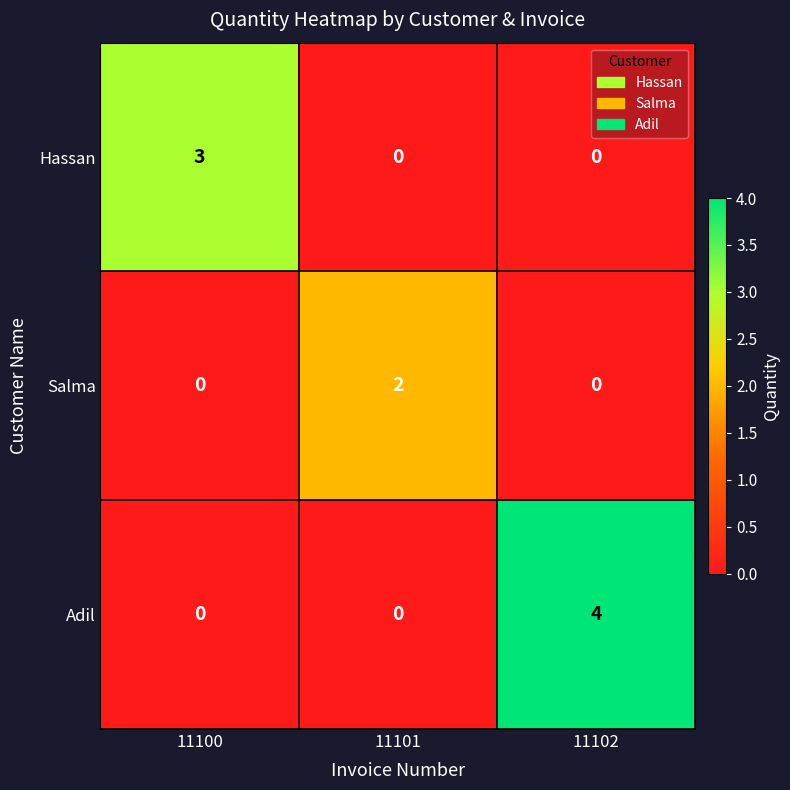

List the series in order of their overall mean, highest first.

Adil, Hassan, Salma